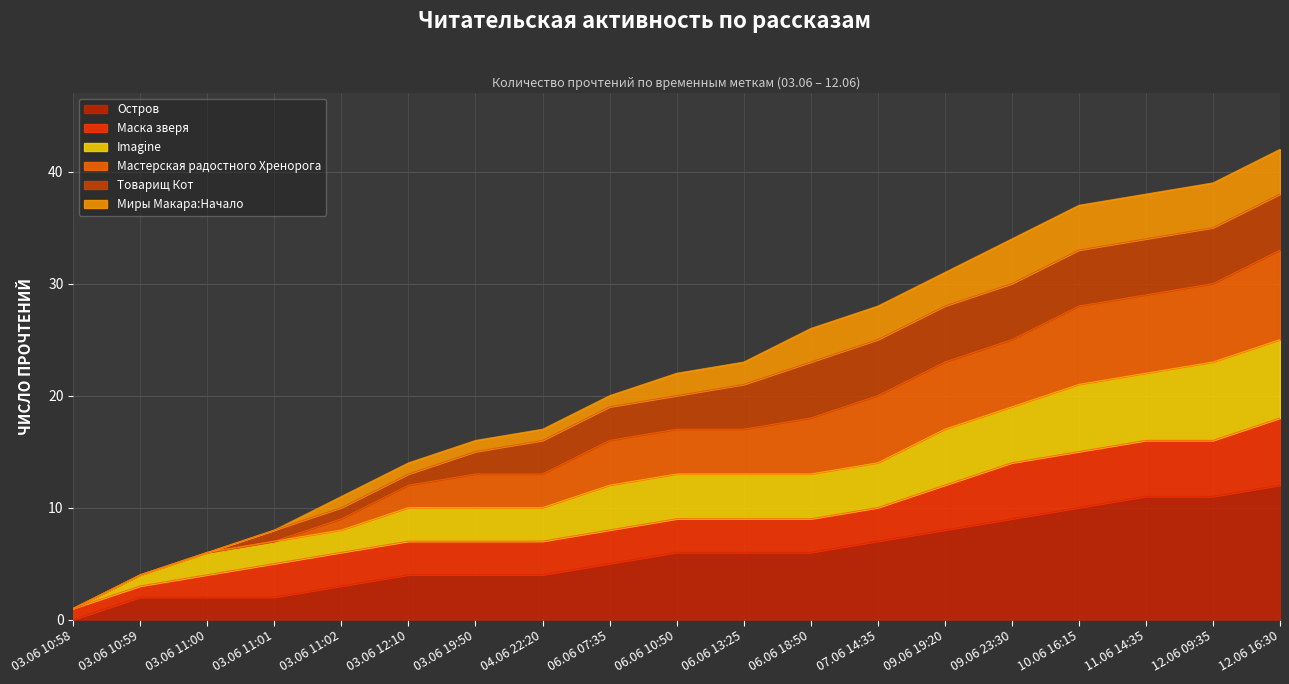

What is the highest value of the Остров series?

12